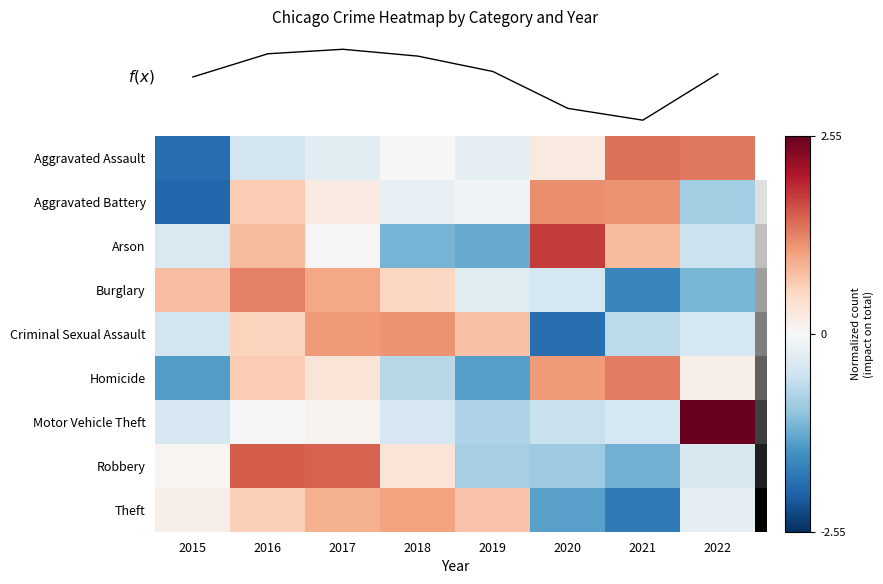

Reading right to left, extract all data points from this chart.

Aggravated Assault: 2022=1.3	2021=1.4	2020=0.2	2019=-0.3	2018=-0.0	2017=-0.3	2016=-0.5	2015=-1.9
Aggravated Battery: 2022=-0.9	2021=1.1	2020=1.2	2019=-0.1	2018=-0.2	2017=0.2	2016=0.6	2015=-2.0
Arson: 2022=-0.6	2021=0.8	2020=1.8	2019=-1.3	2018=-1.2	2017=0.0	2016=0.8	2015=-0.4
Burglary: 2022=-1.2	2021=-1.7	2020=-0.5	2019=-0.3	2018=0.5	2017=1.0	2016=1.3	2015=0.8
Criminal Sexual Assault: 2022=-0.5	2021=-0.7	2020=-1.9	2019=0.7	2018=1.1	2017=1.1	2016=0.6	2015=-0.5
Homicide: 2022=0.1	2021=1.3	2020=1.1	2019=-1.4	2018=-0.7	2017=0.3	2016=0.6	2015=-1.4
Motor Vehicle Theft: 2022=2.6	2021=-0.4	2020=-0.6	2019=-0.8	2018=-0.4	2017=0.1	2016=-0.0	2015=-0.4
Robbery: 2022=-0.4	2021=-1.2	2020=-0.9	2019=-0.9	2018=0.3	2017=1.5	2016=1.5	2015=0.0
Theft: 2022=-0.2	2021=-1.8	2020=-1.4	2019=0.7	2018=1.0	2017=0.9	2016=0.6	2015=0.1